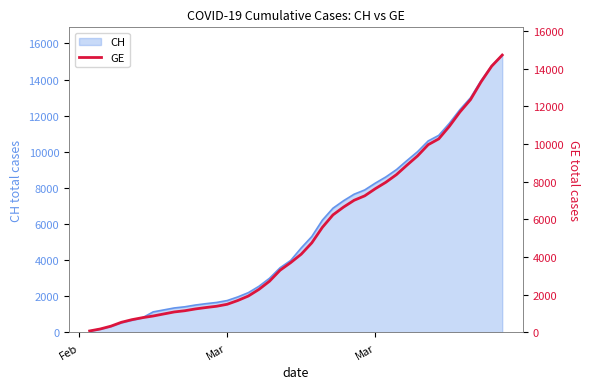

Reading left to right, extract all data points from this chart.

72	177	325	532	672	778	865	974	1081	1146	1241	1316	1383	1488	1688	1926	2277	2712	3295	3698	4147	4750	5573	6233	6647	7009	7244	7622	7965	8370	8876	9366	9959	10268	10934	11694	12350	13297	14126	14717